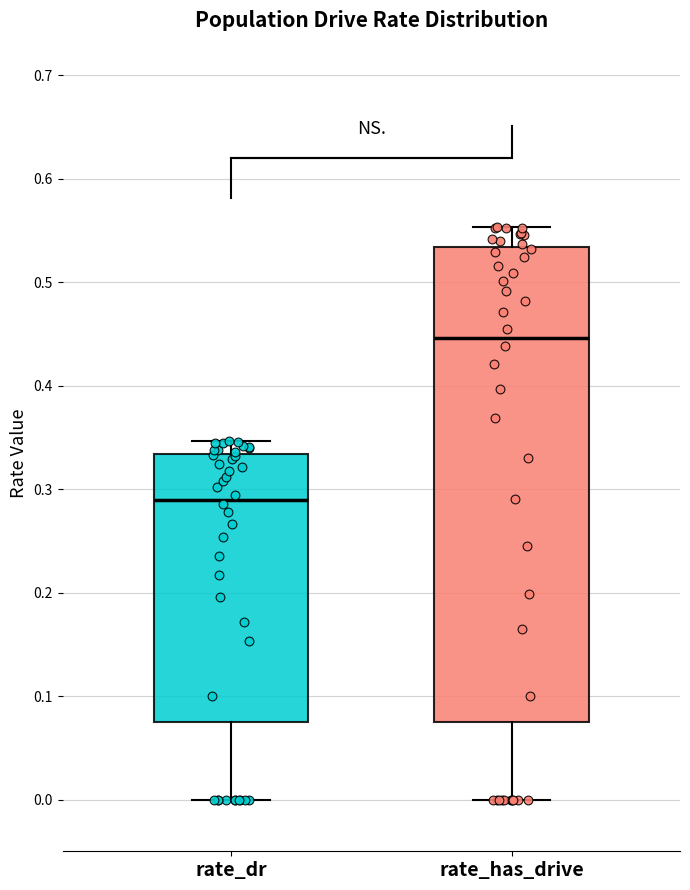

Reading left to right, transcribe this box plot: for each box, give where its median line is, the range the box spans, and where its two whiskers end, as read against the y-axis. The values are not printed on the chart, so give them approximately, as read against the axis.

rate_dr: median 0.29, box 0.08 to 0.33, whiskers 0.00 to 0.35
rate_has_drive: median 0.45, box 0.08 to 0.53, whiskers 0.00 to 0.55